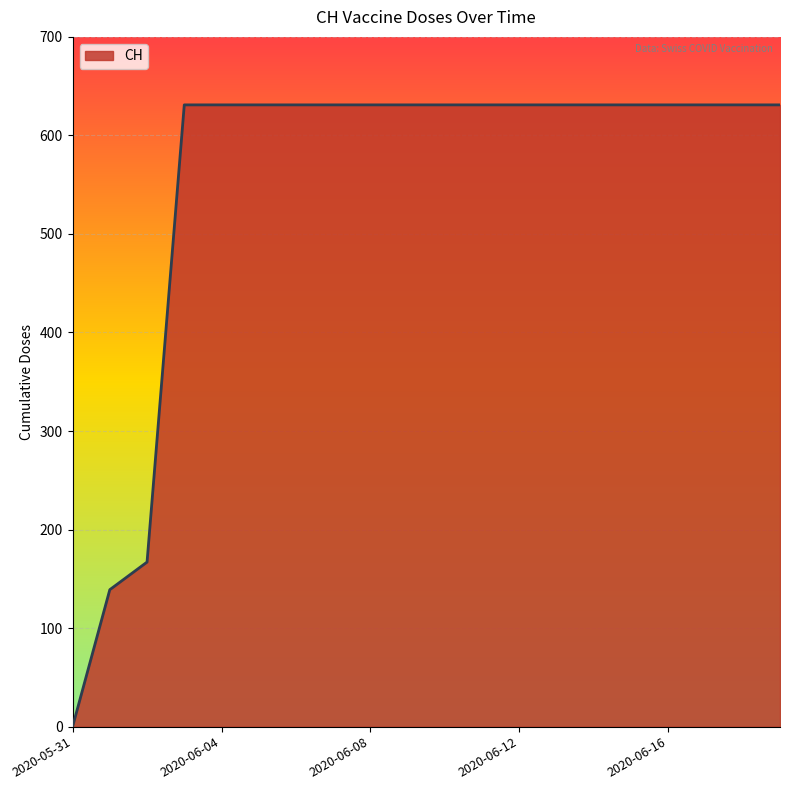

What is the maximum value shown in the chart?

631